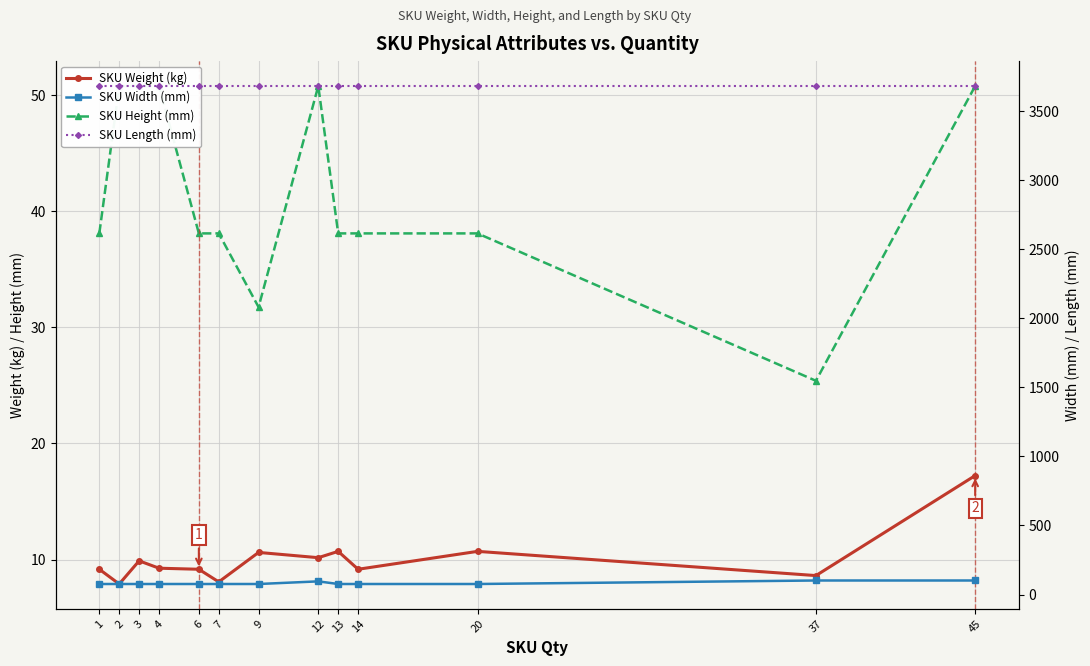

True or false: SKU Weight (kg) and SKU Length (mm) intersect in this chart.

False